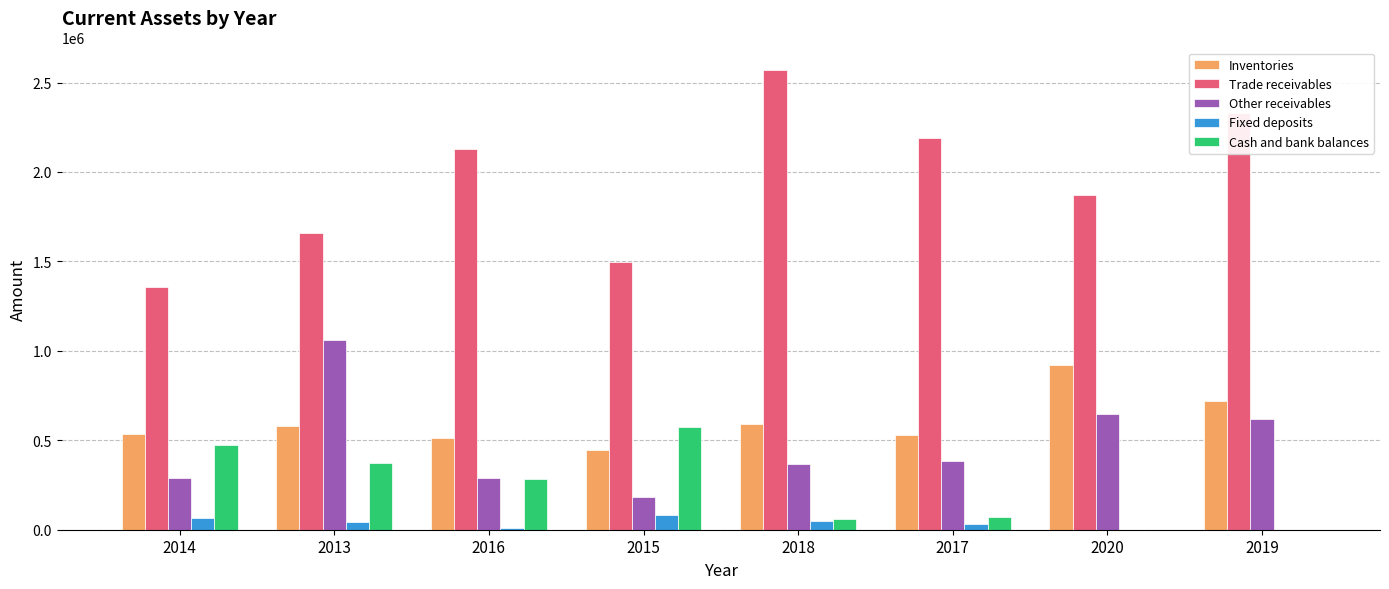

Is the value of Fixed deposits at 2015 greater than the value of Cash and bank balances at 2013?

No